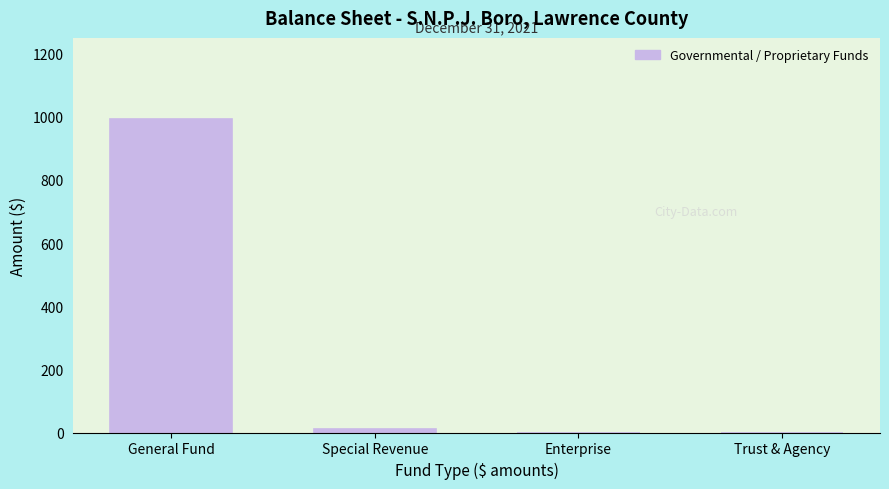

Reading left to right, transcribe all the data shown in this chart.

General Fund=992	Special Revenue=10	Enterprise=0	Trust & Agency=0